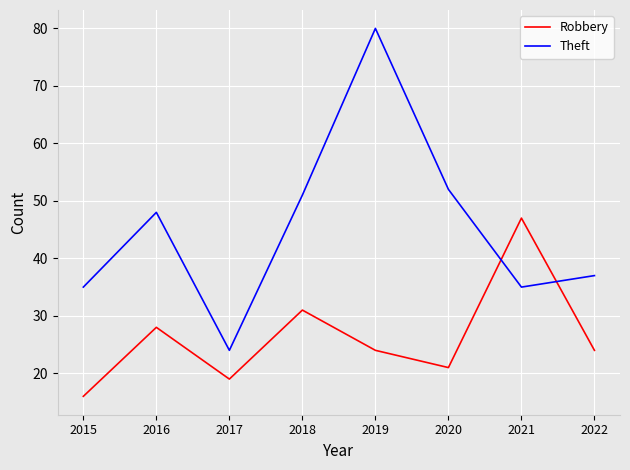

The Robbery series shows 34 at 2020. True or false?

False